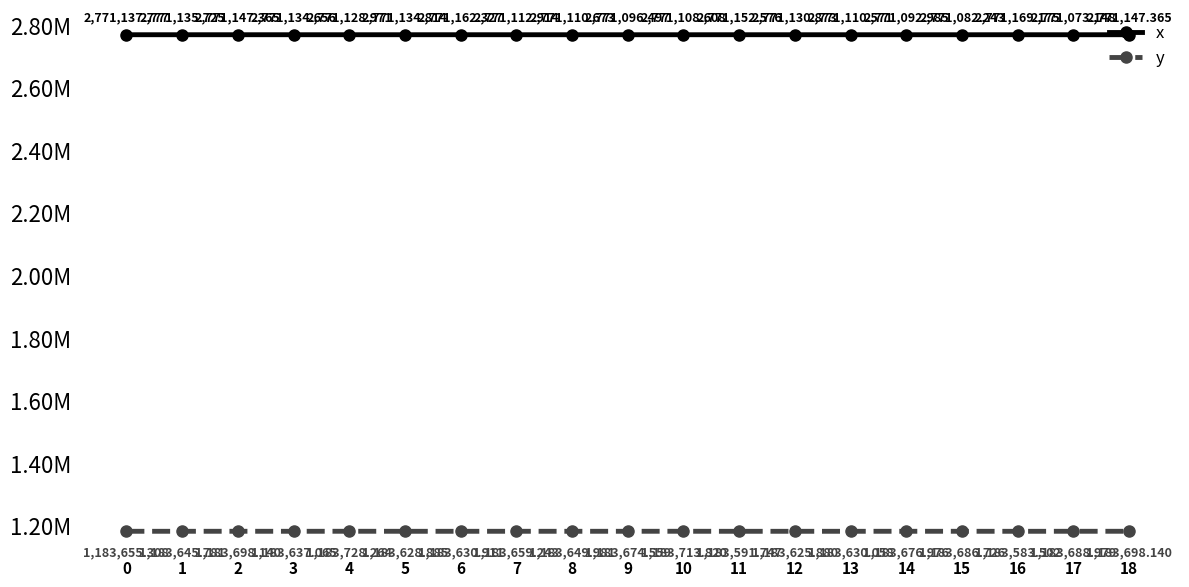

What are all the series names shown in the legend?

x, y